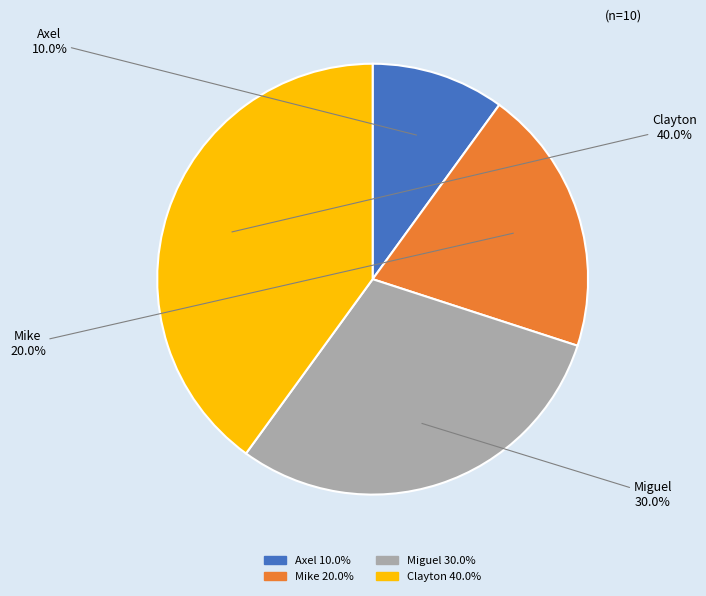

Which category has the smallest portion of the pie?

Axel